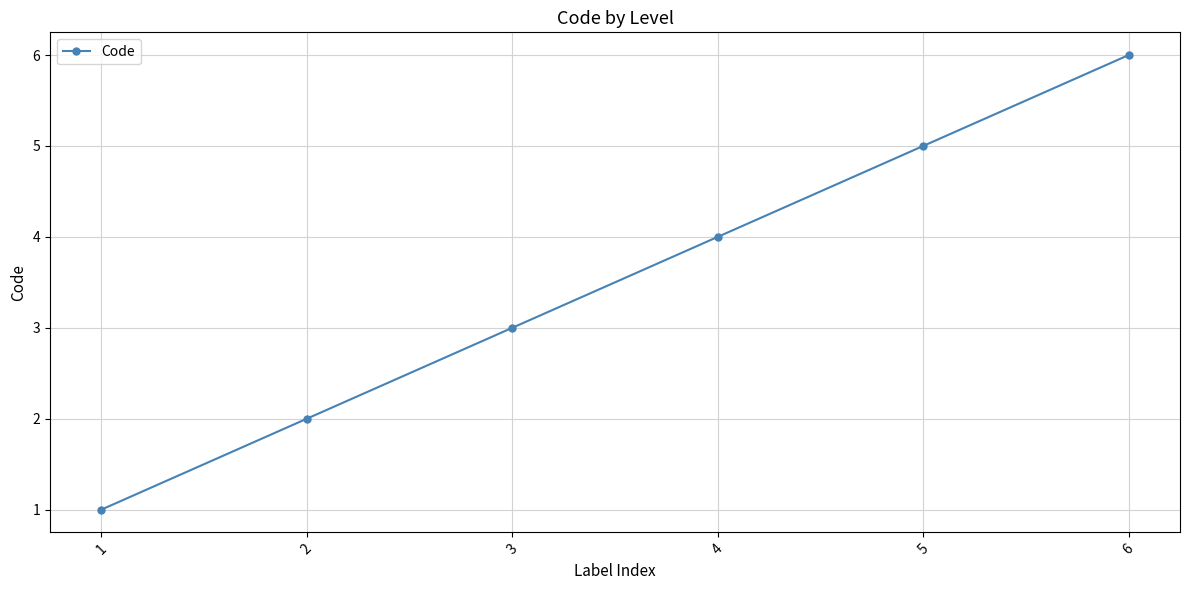

What is the value of the 2nd point from the left?

2